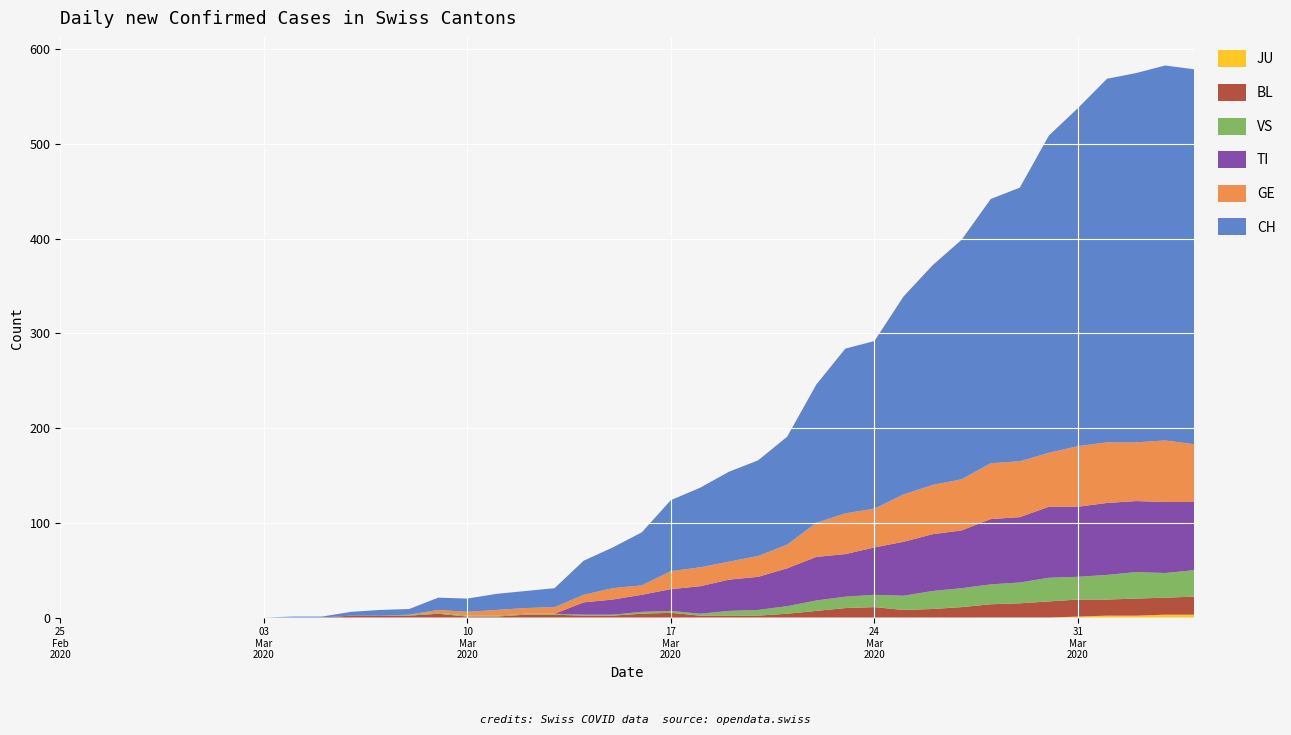

Reading left to right, extract all data points from this chart.

TI: 0	0	0	0	0	0	0	0	0	0	0	0	0	0	0	0	0	0	13	16	18	23	29	33	35	40	46	45	50	57	60	61	69	69	75	74	76	75	75	72
GE: 0	0	0	0	0	0	0	0	0	0	0	0	0	3	4	6	6	7	8	12	10	19	20	19	22	25	36	43	41	50	52	54	59	59	57	64	64	62	65	61
BL: 0	0	0	0	0	0	0	0	0	0	2	2	2	4	1	1	3	3	2	2	4	5	2	2	2	4	7	10	11	8	9	11	14	15	17	18	17	18	18	19
VS: 0	0	0	0	0	0	0	0	0	0	0	0	1	1	1	1	1	1	1	1	2	2	2	5	6	8	11	12	13	15	19	20	21	22	25	24	26	28	26	28
JU: 0	0	0	0	0	0	0	0	0	0	0	0	0	0	0	0	0	0	0	0	0	0	0	0	0	0	0	0	0	0	0	0	0	0	0	1	2	2	3	3
CH: 0	0	0	0	0	0	0	0	1	1	4	6	6	13	14	17	18	20	36	43	56	75	84	95	101	114	146	174	177	209	232	253	279	289	335	357	384	390	396	396